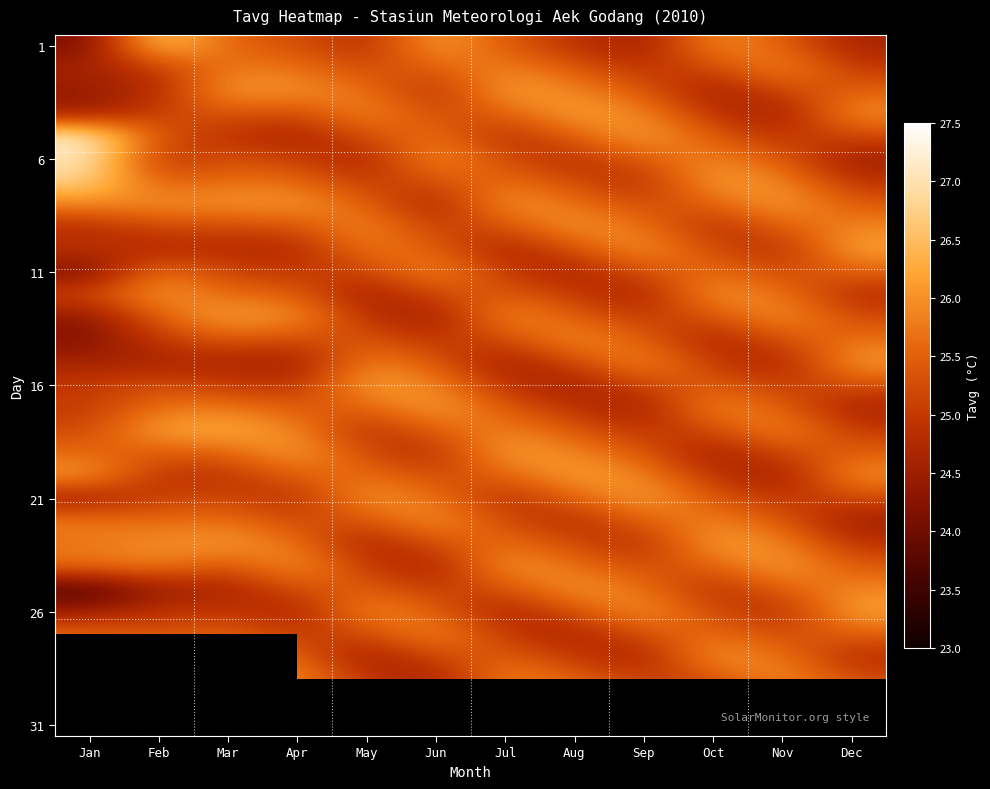

What is the greatest value displayed?

27.2